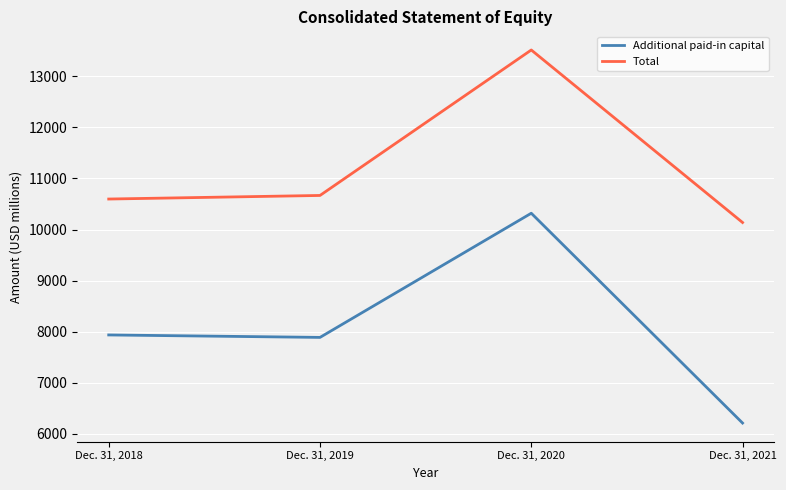

Reading left to right, extract all data points from this chart.

Additional paid-in capital: Dec. 31, 2018=7938	Dec. 31, 2019=7890	Dec. 31, 2020=10320	Dec. 31, 2021=6214
Total: Dec. 31, 2018=10598	Dec. 31, 2019=10668	Dec. 31, 2020=13515	Dec. 31, 2021=10139